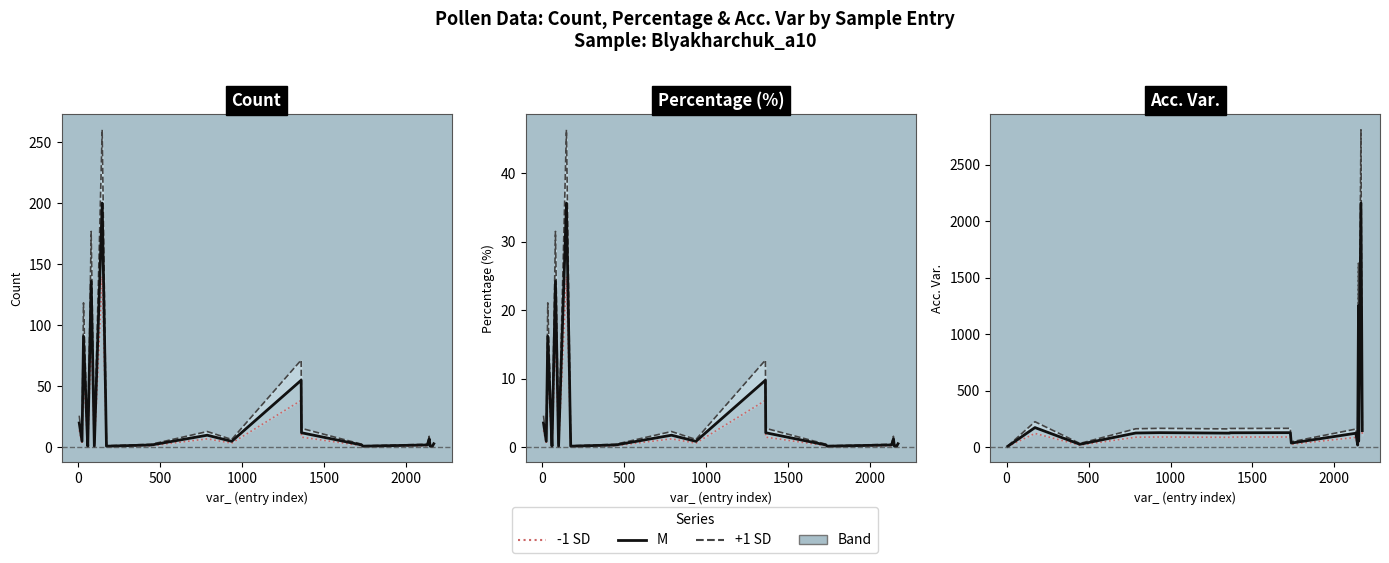

Is the value of M at 11 greater than the value of +1 SD at 16?

No